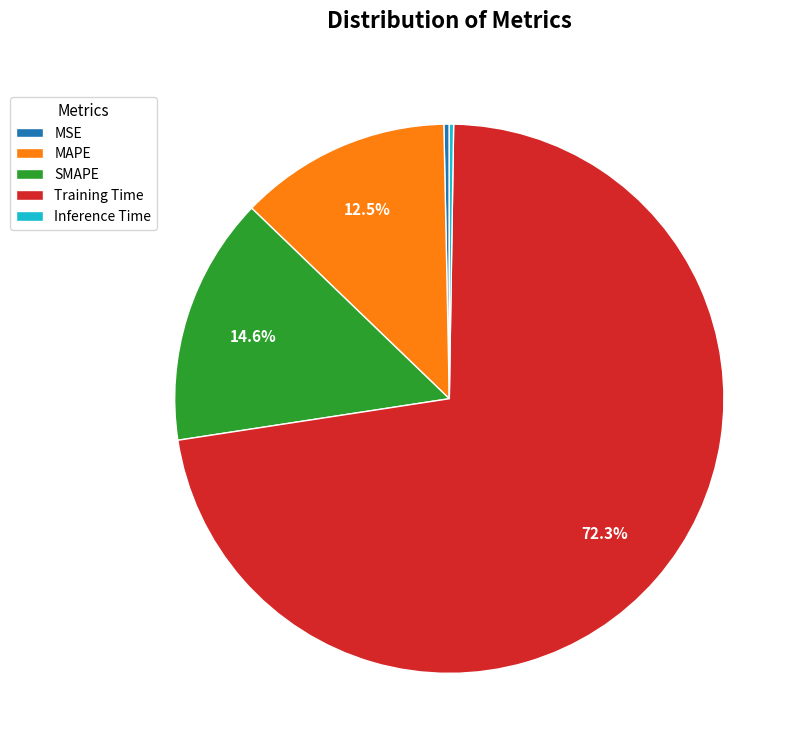

Does SMAPE account for over 50% of the chart?

No